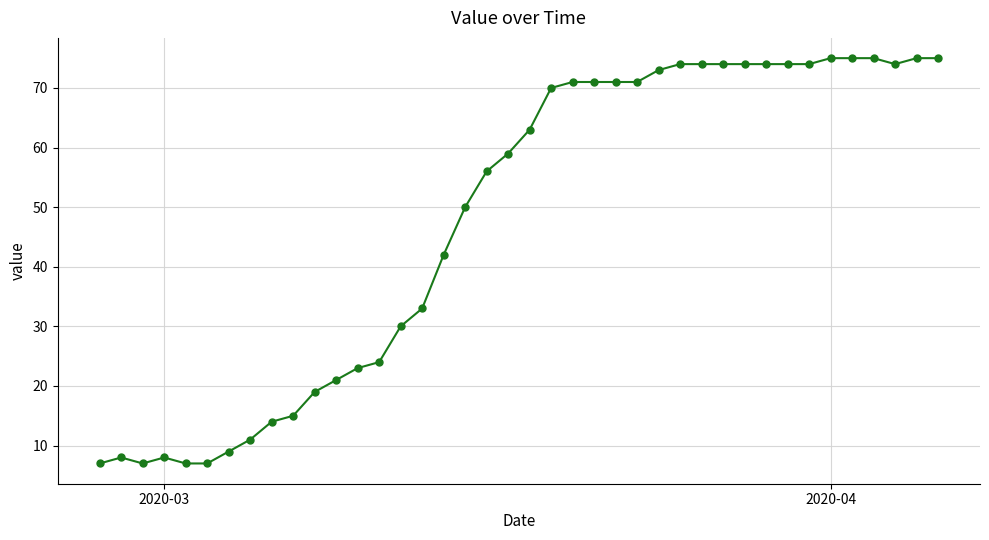

What is the sum of all values?

1907